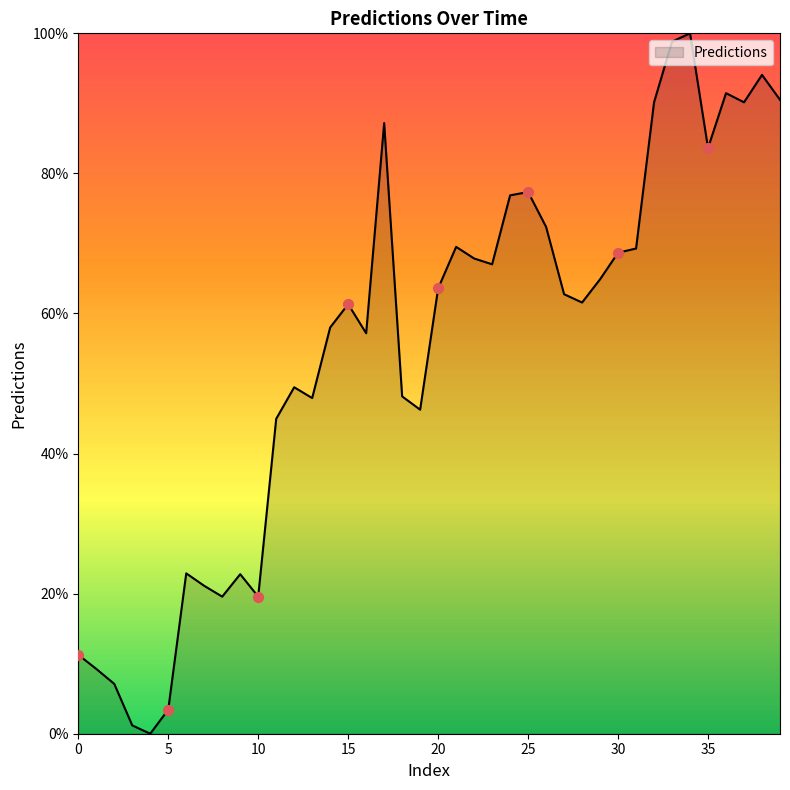

What is the greatest value displayed?

100.0